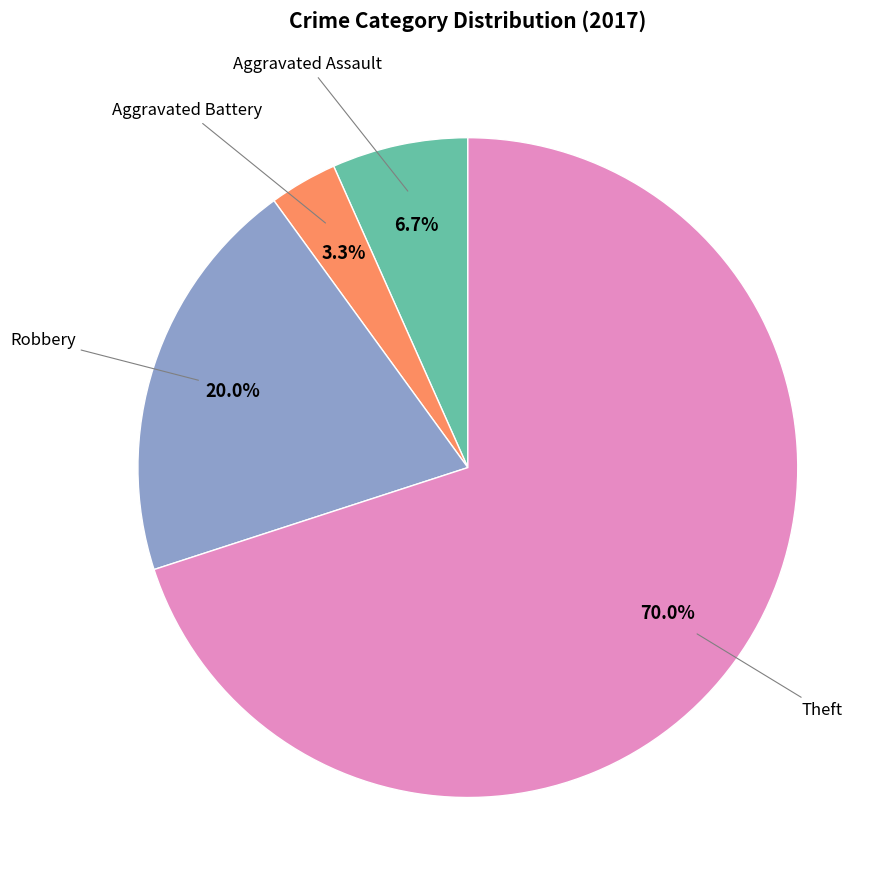

Does any single category account for the majority?

Yes